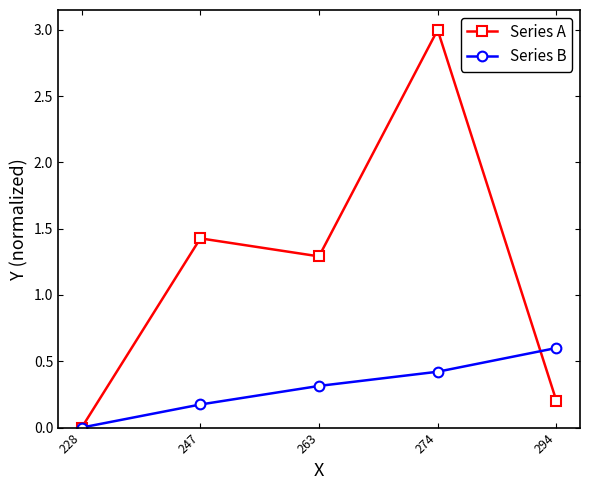

What is the value of the Series B point at the 2nd from the left?

0.2